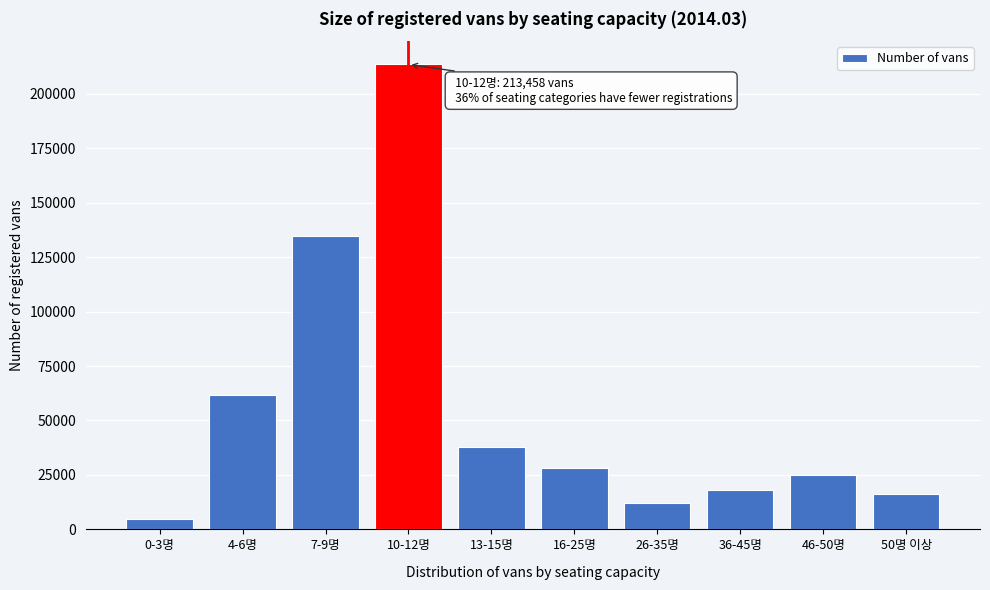

Reading left to right, what are all the values shown in this chart?

4831	61534	134653	213458	37850	27977	12261	17903	25031	16467